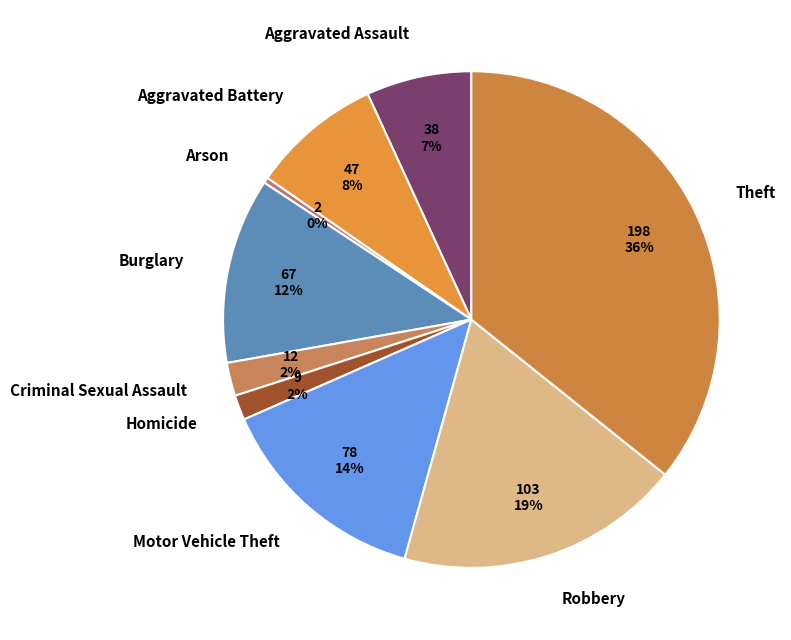

Do Criminal Sexual Assault and Motor Vehicle Theft together represent more than half of the pie?

No